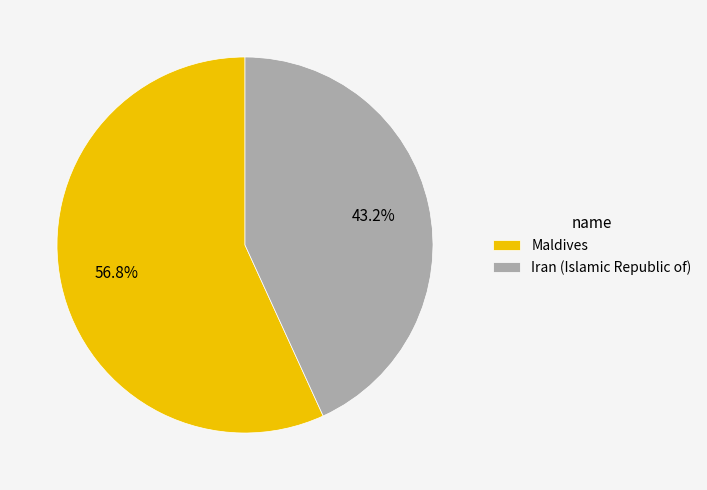

To the nearest percent, what portion does Iran (Islamic Republic of) represent?

43%